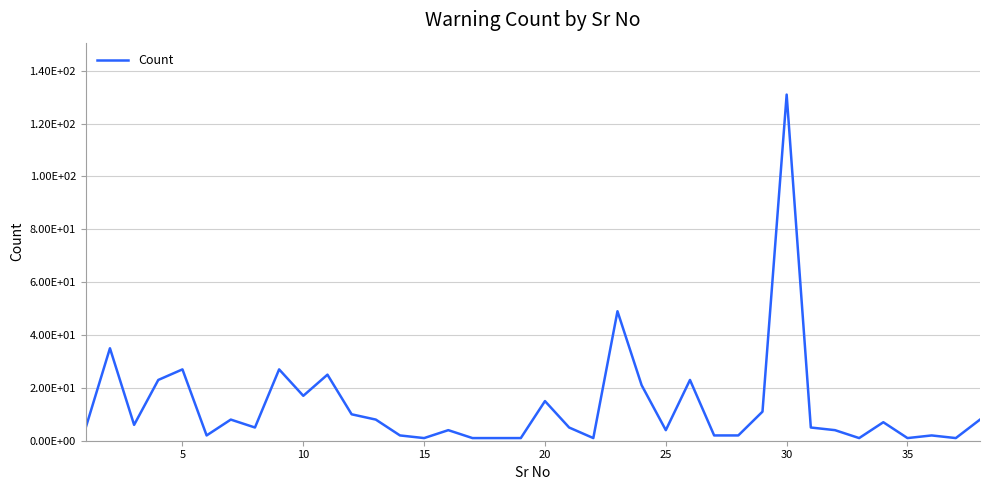

Does the chart have visible grid lines?

Yes